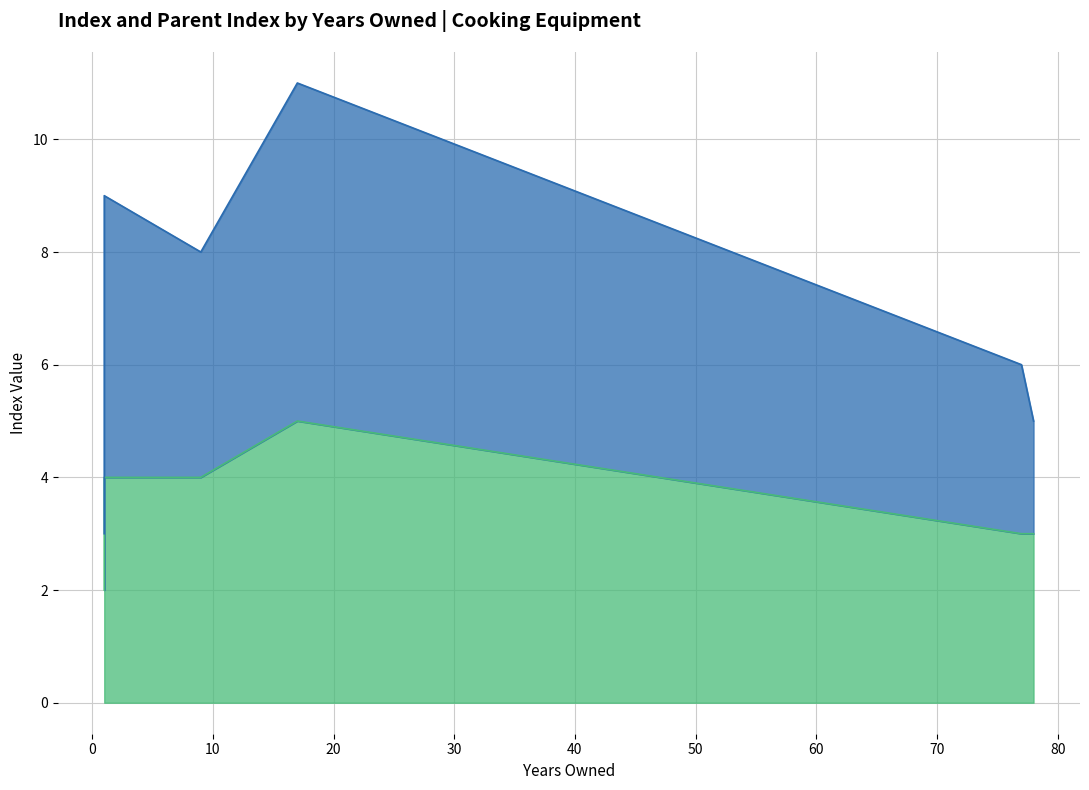

At 5, list the series in order from largest to smallest.

_index, _parent_index